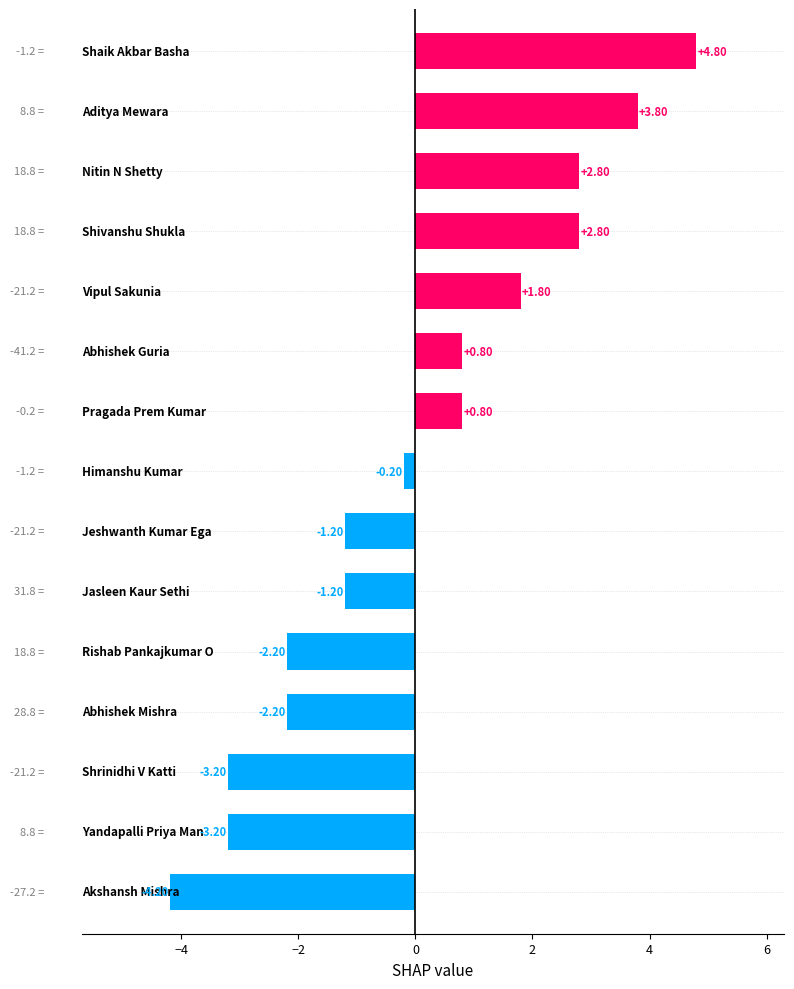

What is the difference between the maximum and minimum values?

9.0